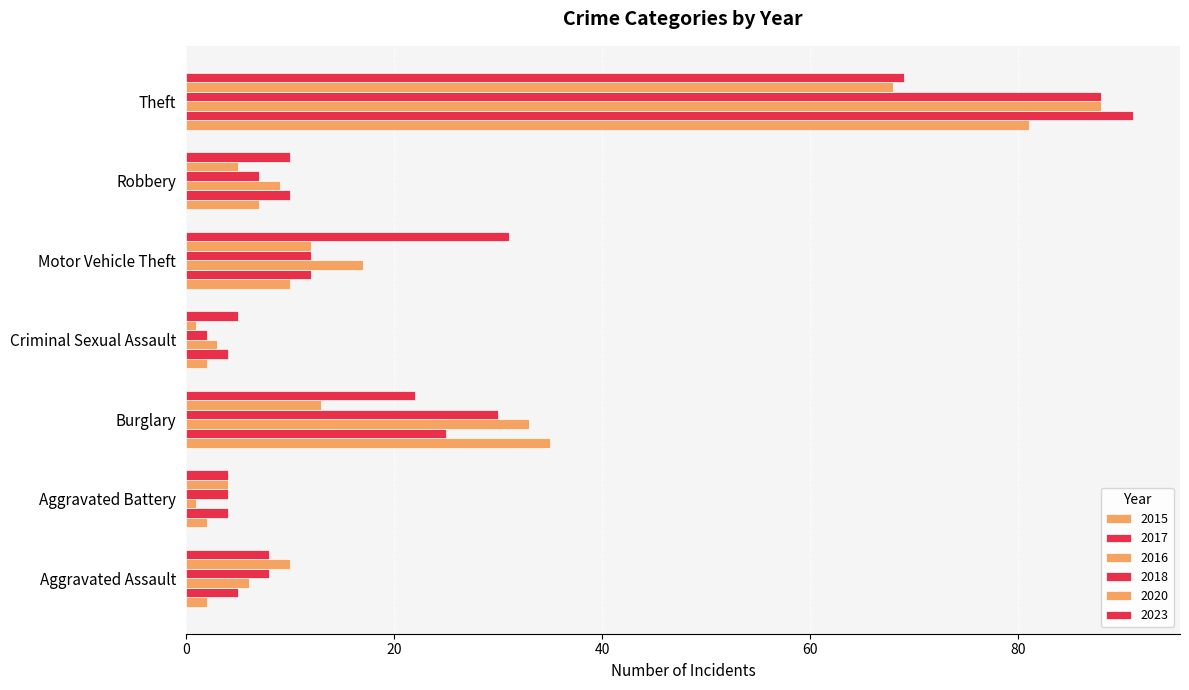

How many categories are shown in the chart?

7